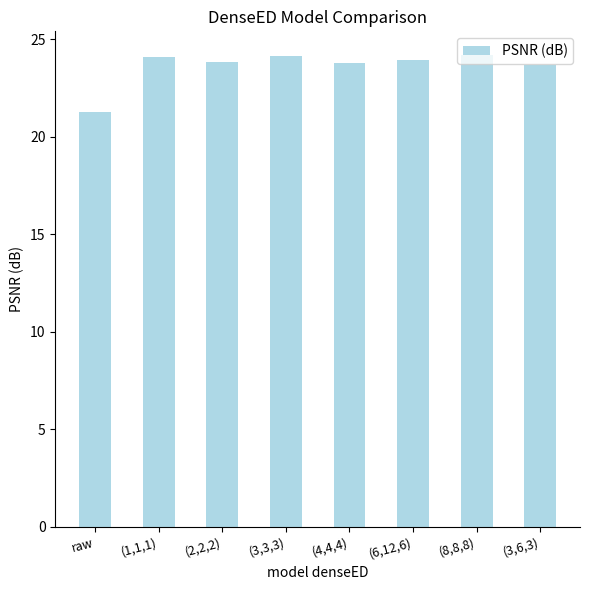

Which label corresponds to the smallest value in the chart?

raw